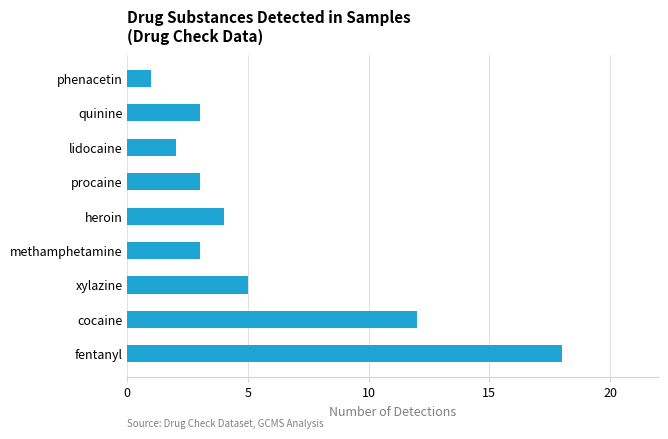

The value at quinine is 3. True or false?

True